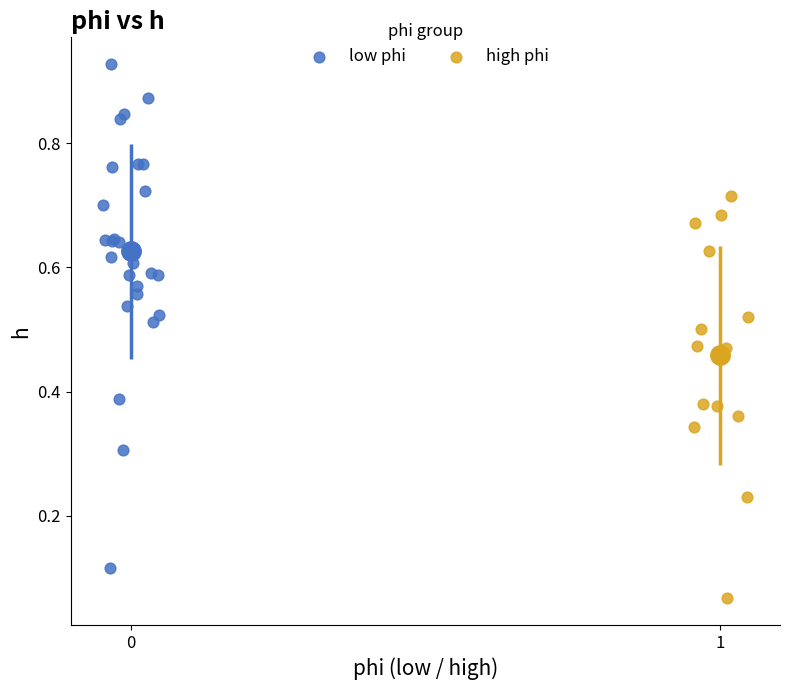

Which series contains the lowest Y value?

high phi